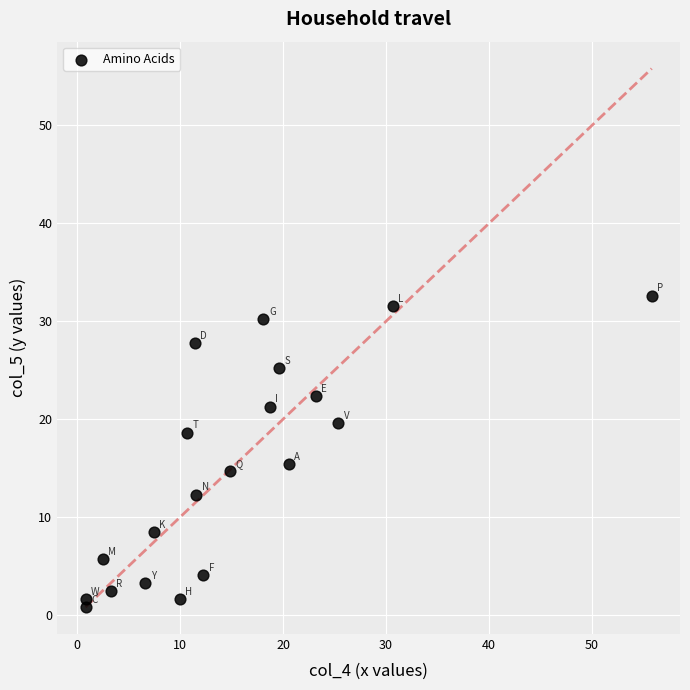

What is the range of X values (max minus min)?

55.0